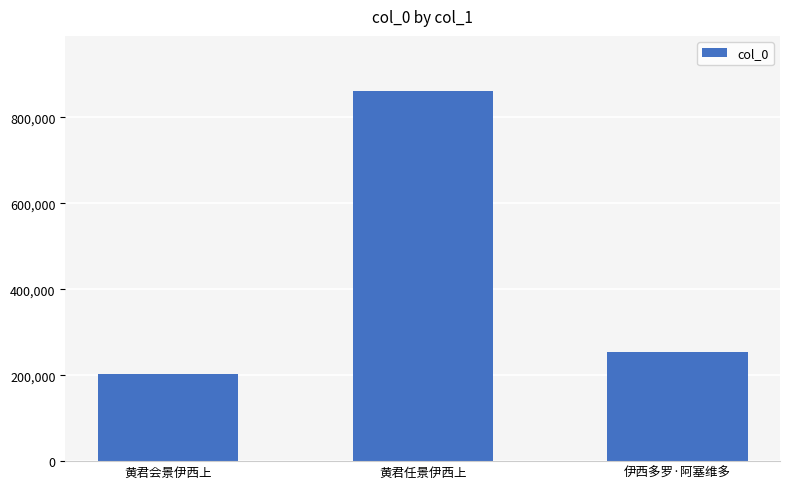

Reading left to right, what are all the values shown in this chart?

203779	860208	254958